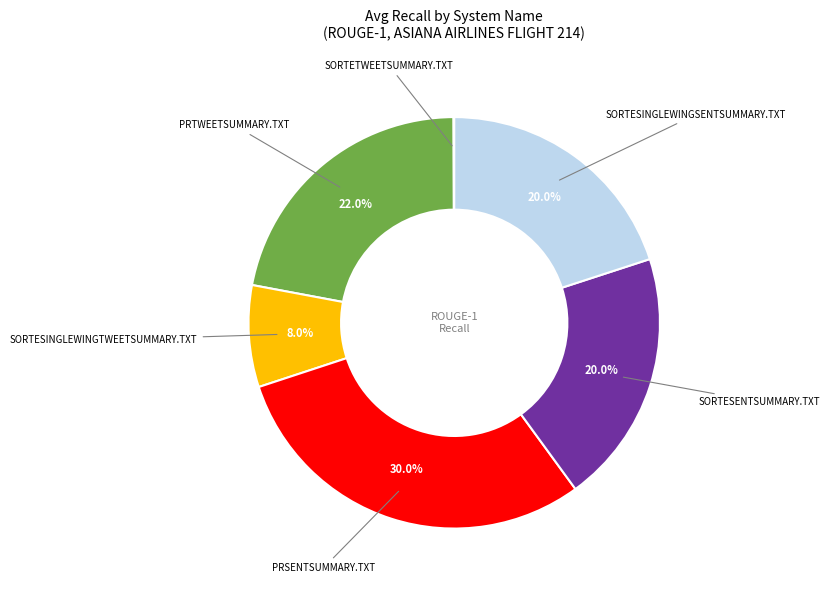

What percentage is the PRTWEETSUMMARY.TXT slice, to the nearest percent?

22%